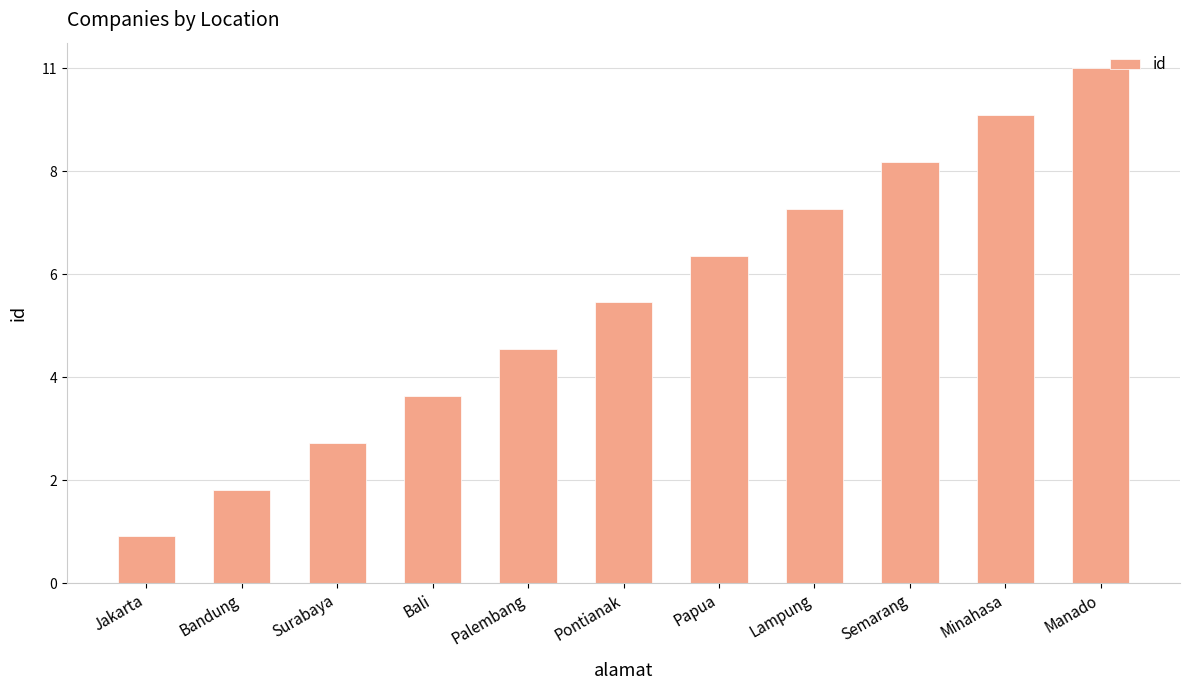

At which label does the data first exceed 6?

Papua